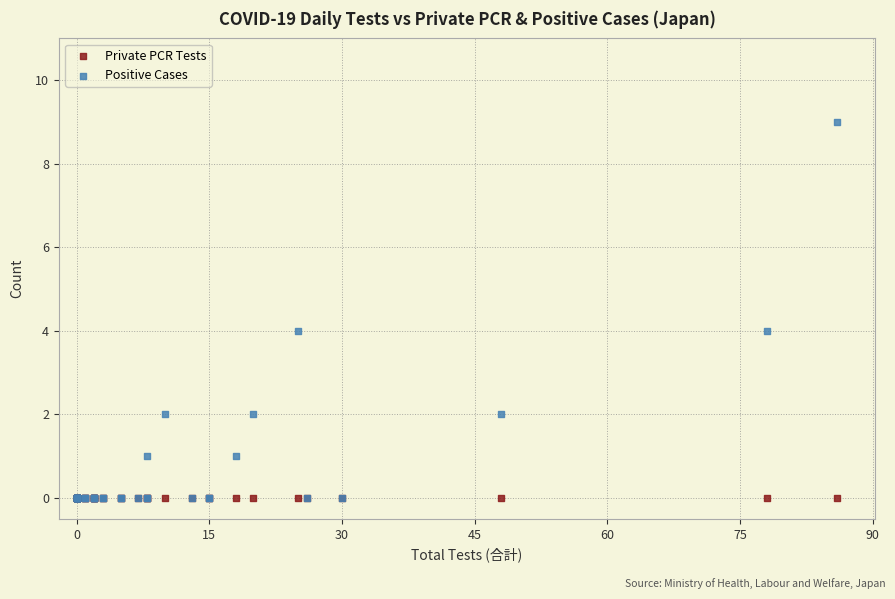

What are all the series names shown in the legend?

Private PCR Tests, Positive Cases